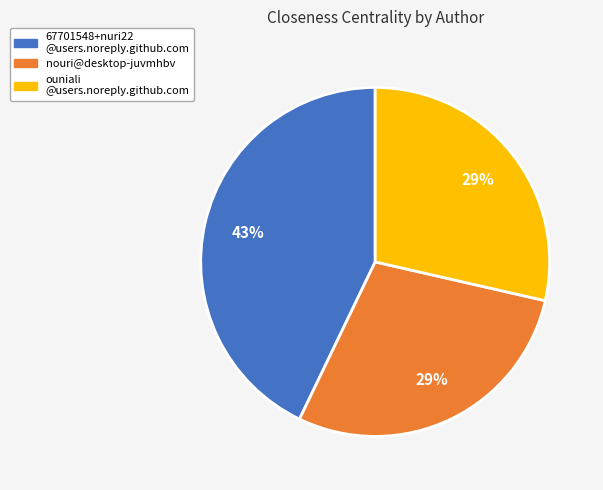

To the nearest percent, what is the average slice percentage?

33%